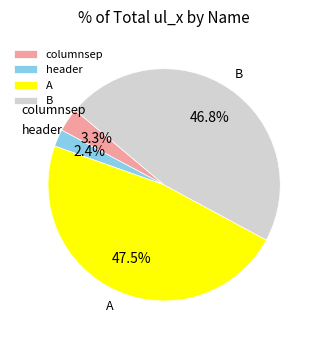

What is the smallest slice in the pie chart?

header